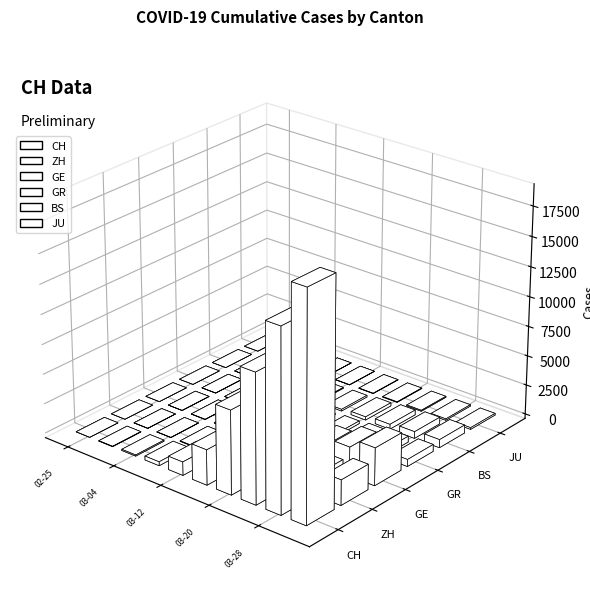

Which series has the largest total across all categories?

CH